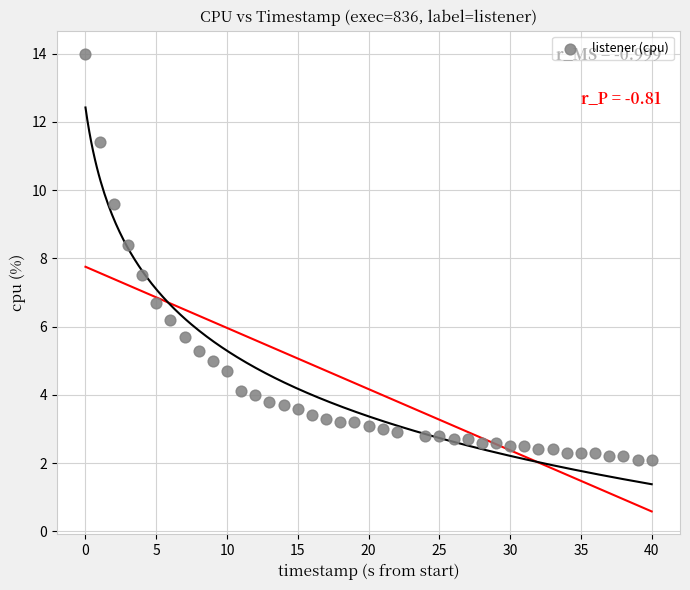

What is the range of Y values (max minus min)?

11.9